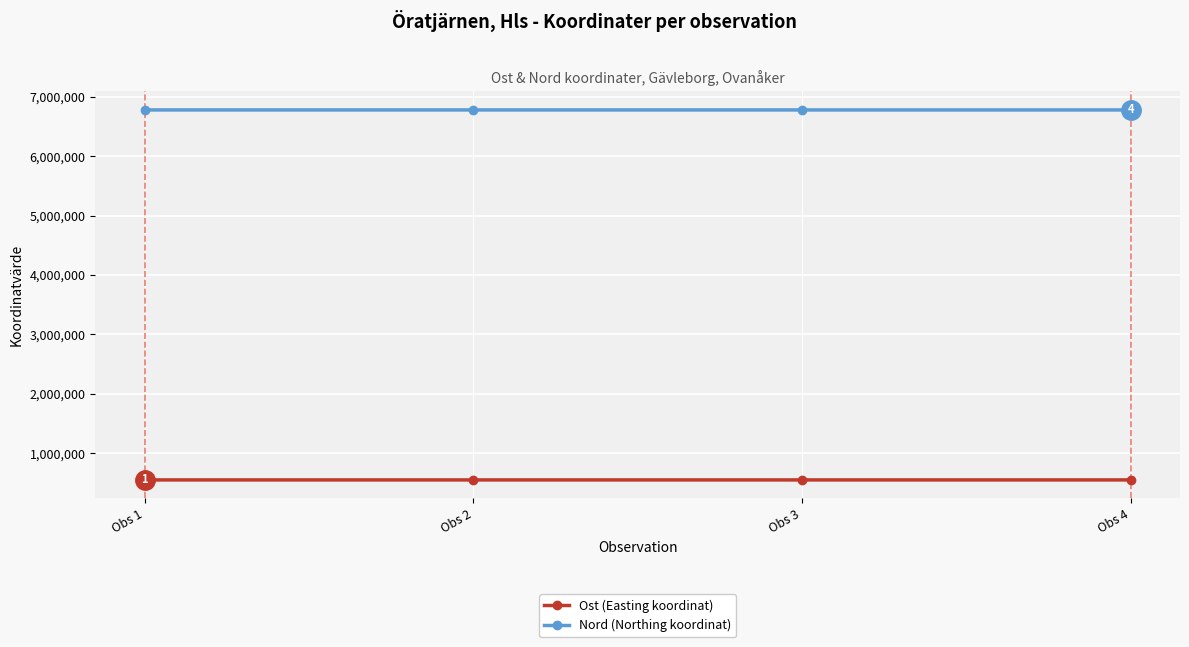

Does the chart have visible grid lines?

Yes